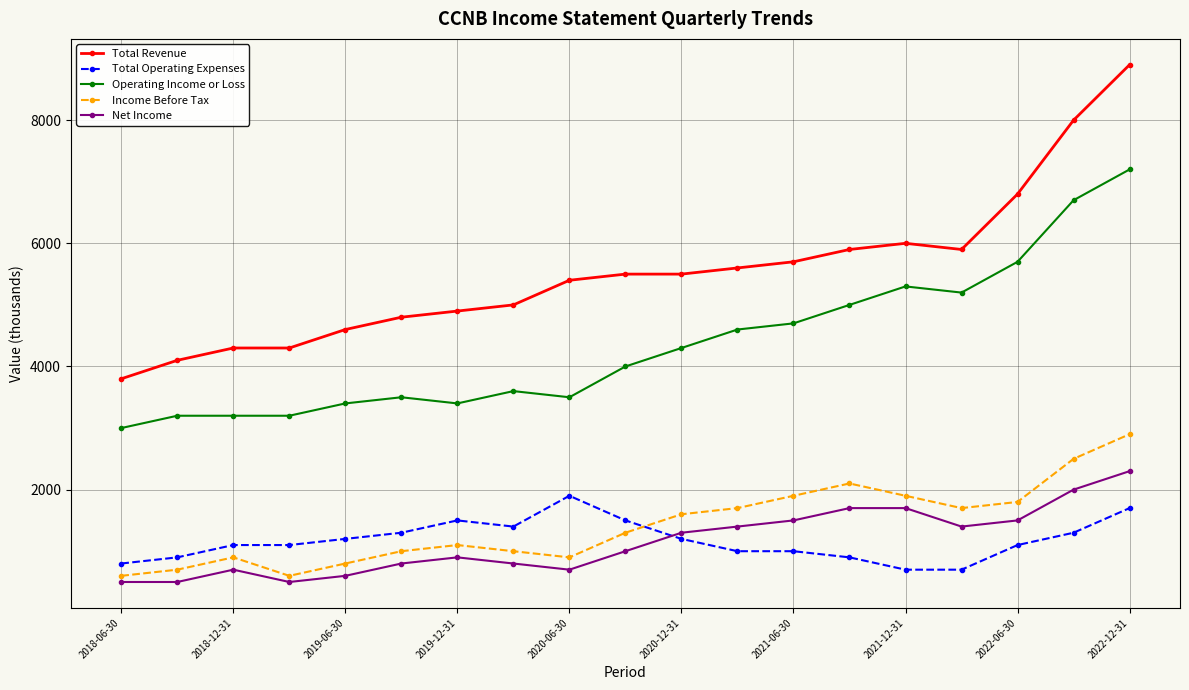

What is the maximum value for Income Before Tax?

2900